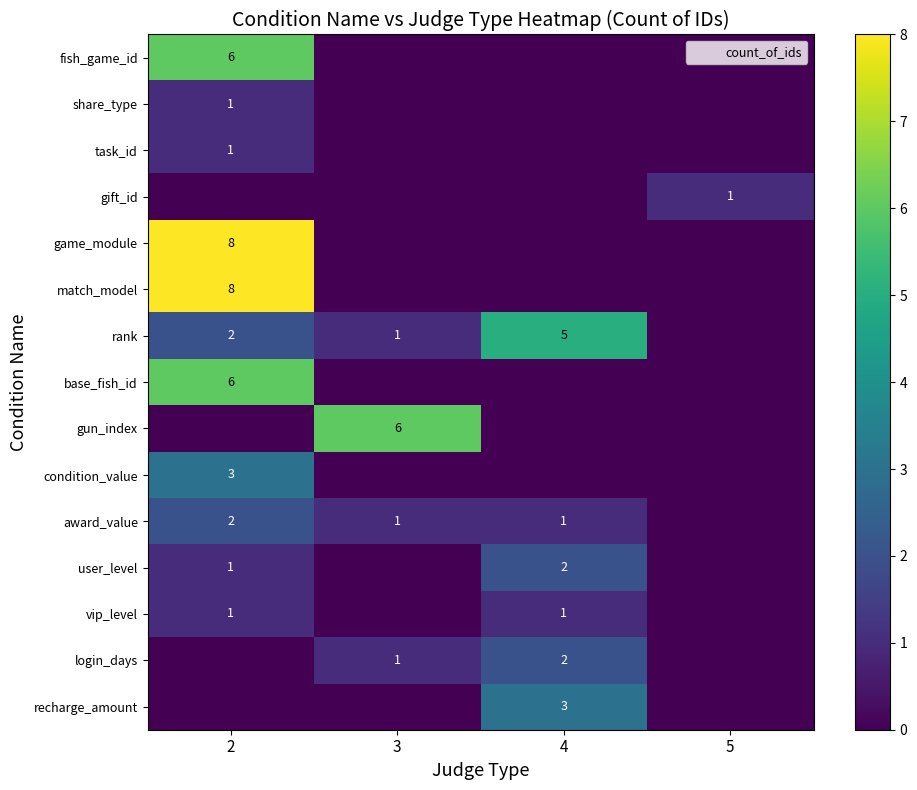

Is it true that login_days equals 2 at 4?

True